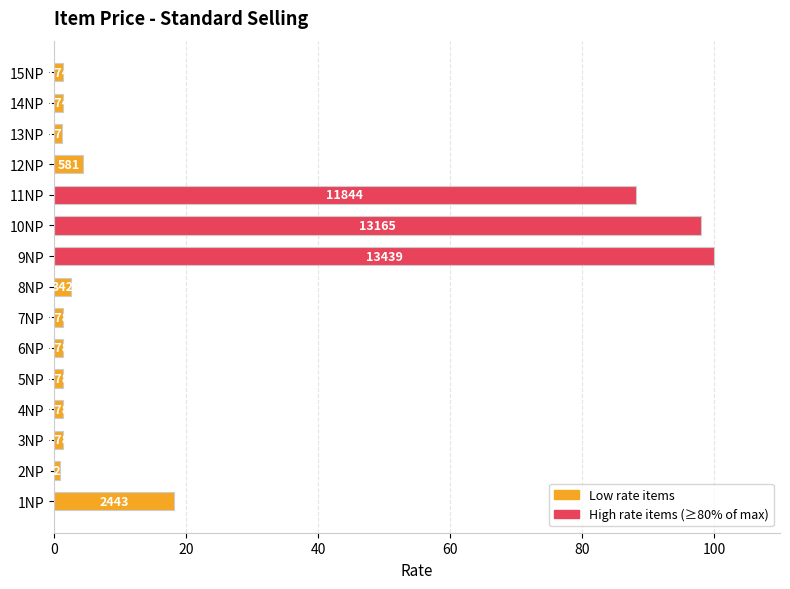

How many bars are there in total?

15